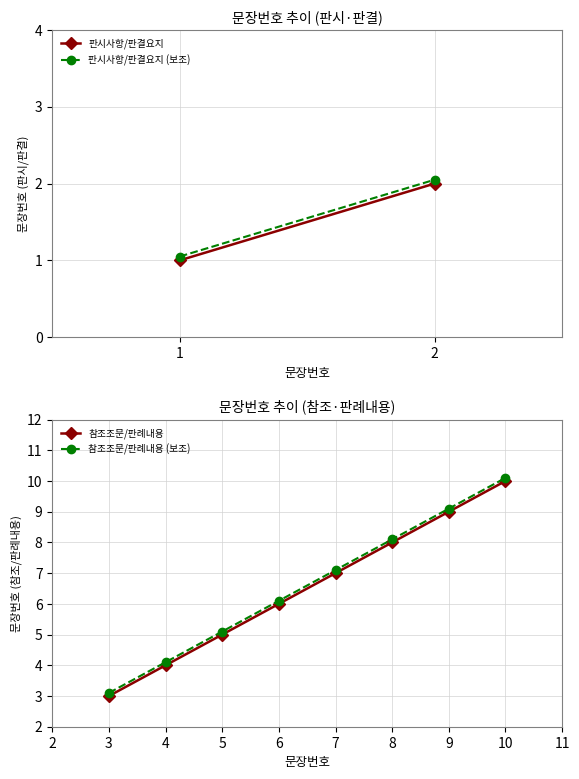

What is the value of the 참조조문/판례내용 point at the 7th from the left?

9.0